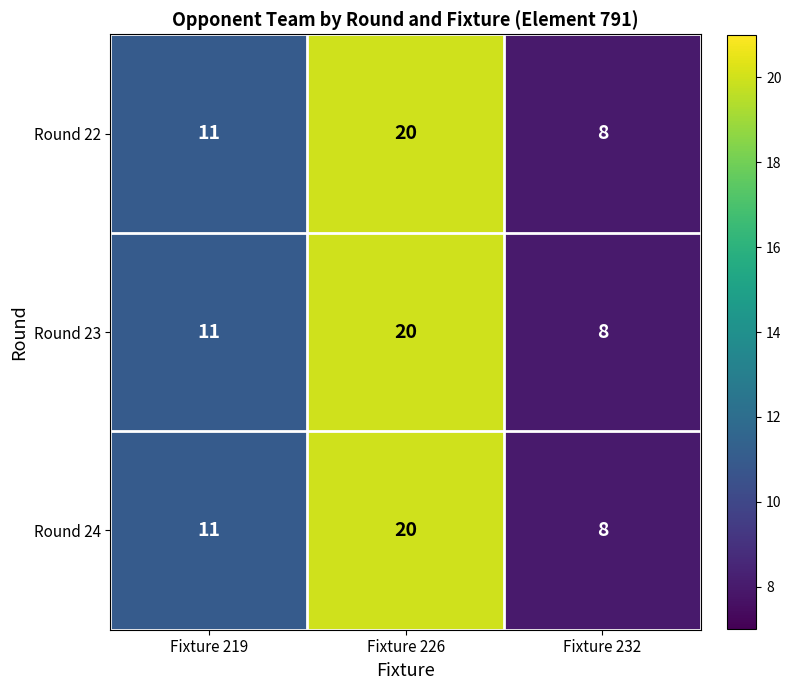

What is the average value of the Round 22 series?

13